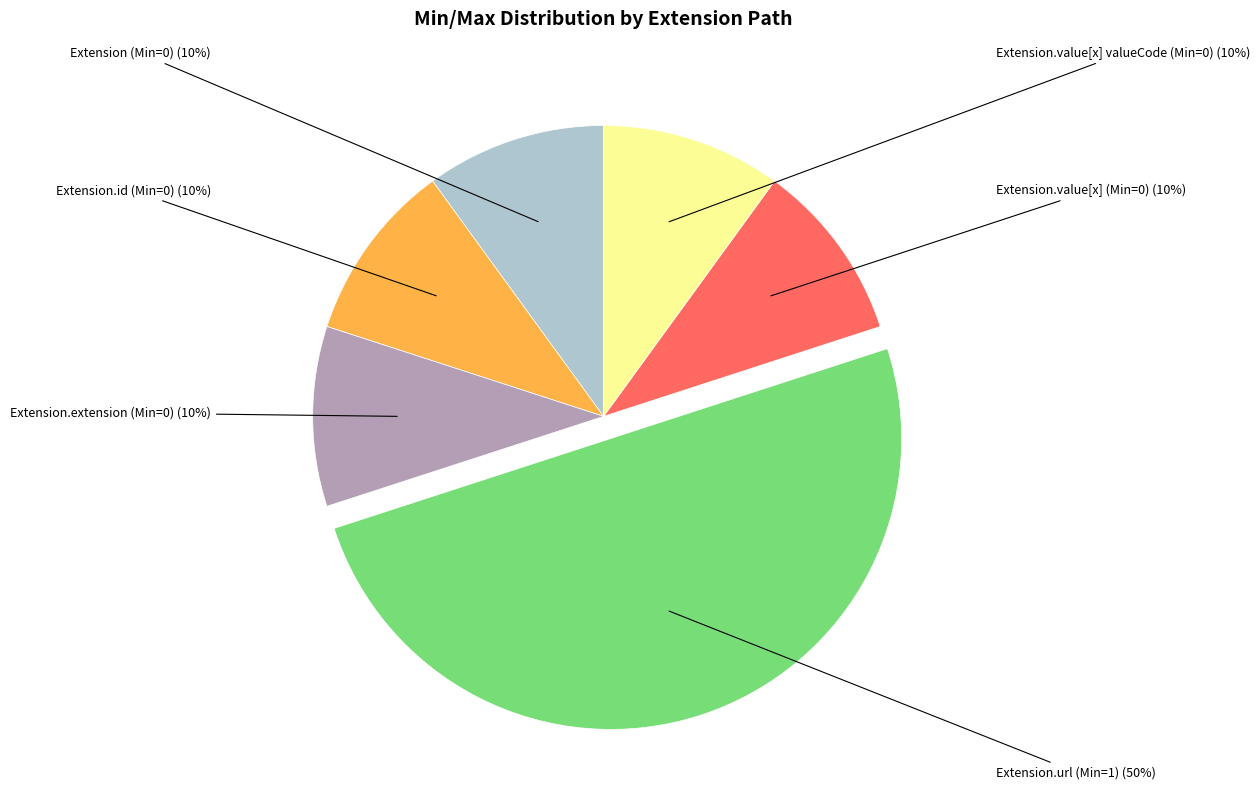

To the nearest percent, what is the difference between the largest and smallest slice percentages?

40%